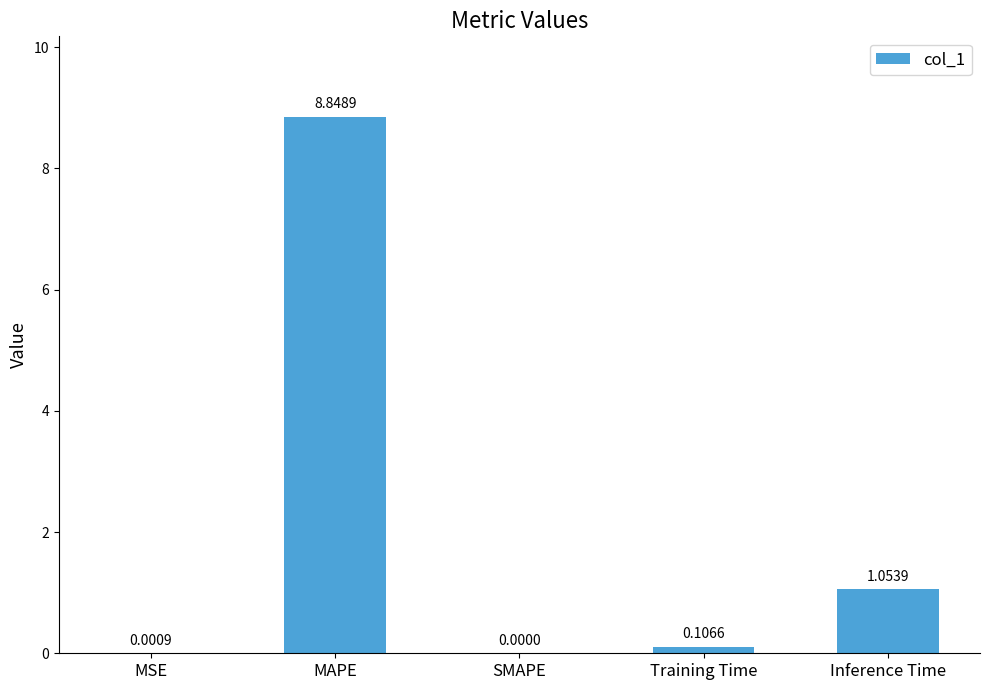

Which has a higher value, SMAPE or Training Time?

Training Time